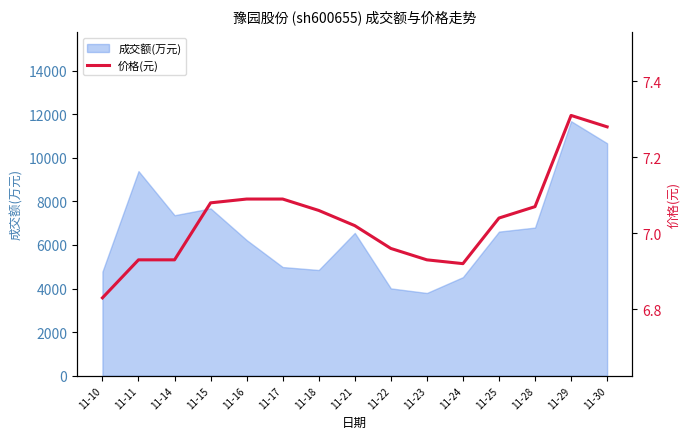

What is the average value?

7.0